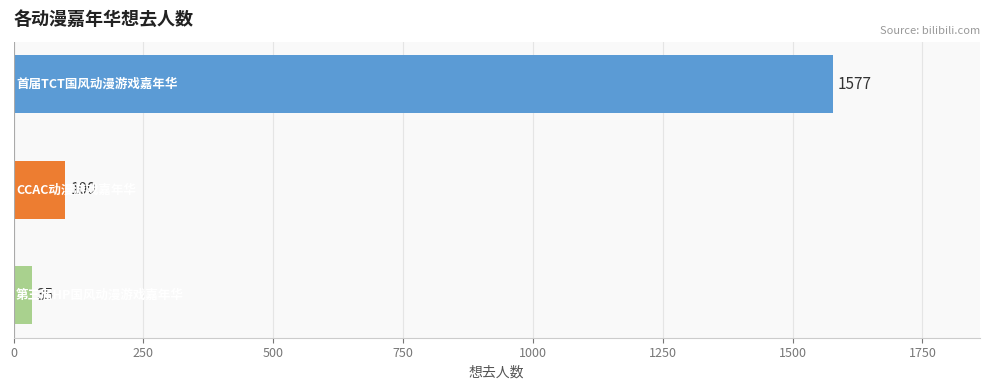

What is the minimum value shown in the chart?

35